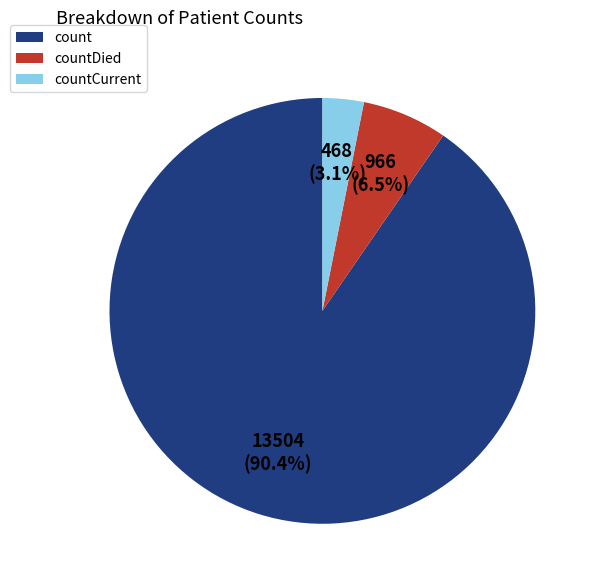

How much of the chart is everything except count?

9.6%